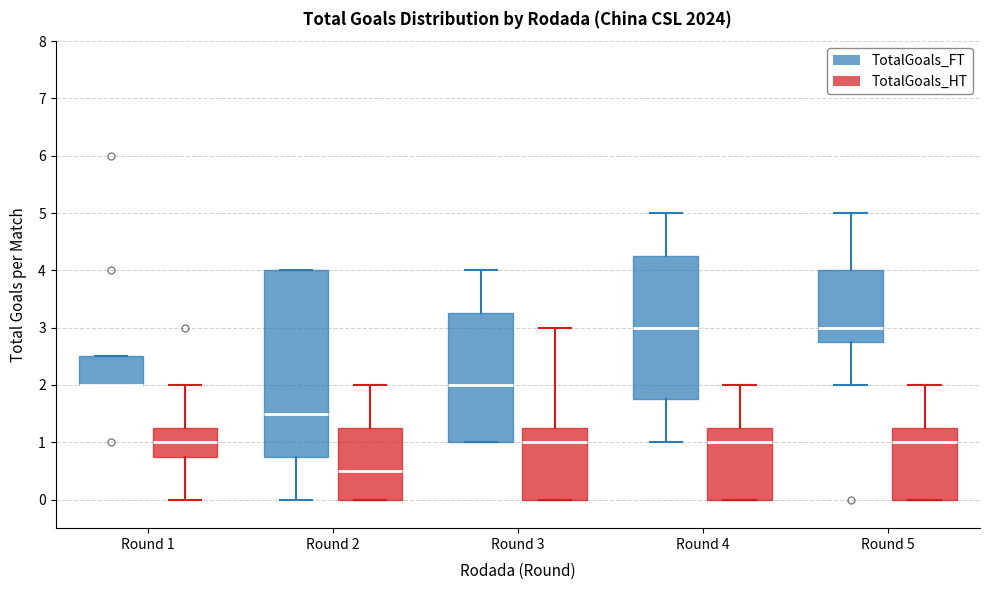

Reading left to right, read every box against the y-axis: the position of its median line, the range the box covers, and the ends of its whiskers. The values are not printed on the chart, so give them approximately, as read against the axis.

Round 1 (TotalGoals_FT): median 2.0 (drawn on the box's lower edge), box 2.0 to 2.5, whiskers 2.0 to 2.5
Round 1 (TotalGoals_HT): median 1.0, box 0.8 to 1.3, whiskers 0.0 to 2.0
Round 2 (TotalGoals_FT): median 1.5, box 0.8 to 4.0, whiskers 0.0 to 4.0
Round 2 (TotalGoals_HT): median 0.5, box 0.0 to 1.3, whiskers 0.0 to 2.0
Round 3 (TotalGoals_FT): median 2.0, box 1.0 to 3.3, whiskers 1.0 to 4.0
Round 3 (TotalGoals_HT): median 1.0, box 0.0 to 1.3, whiskers 0.0 to 3.0
Round 4 (TotalGoals_FT): median 3.0, box 1.8 to 4.3, whiskers 1.0 to 5.0
Round 4 (TotalGoals_HT): median 1.0, box 0.0 to 1.3, whiskers 0.0 to 2.0
Round 5 (TotalGoals_FT): median 3.0, box 2.8 to 4.0, whiskers 2.0 to 5.0
Round 5 (TotalGoals_HT): median 1.0, box 0.0 to 1.3, whiskers 0.0 to 2.0